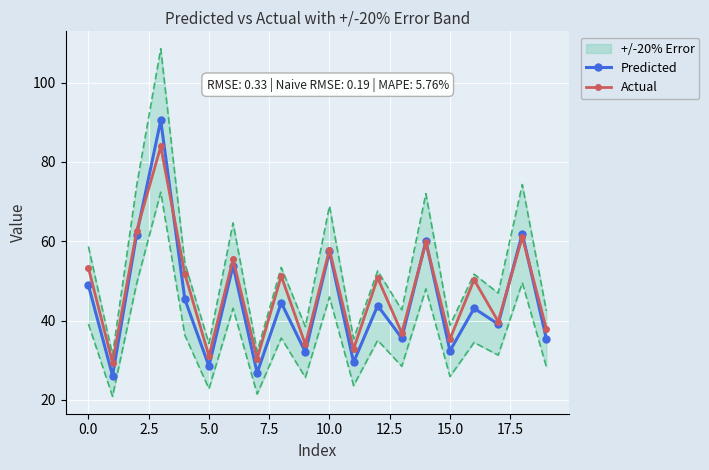

How many interior local valleys does the Actual series have?

8